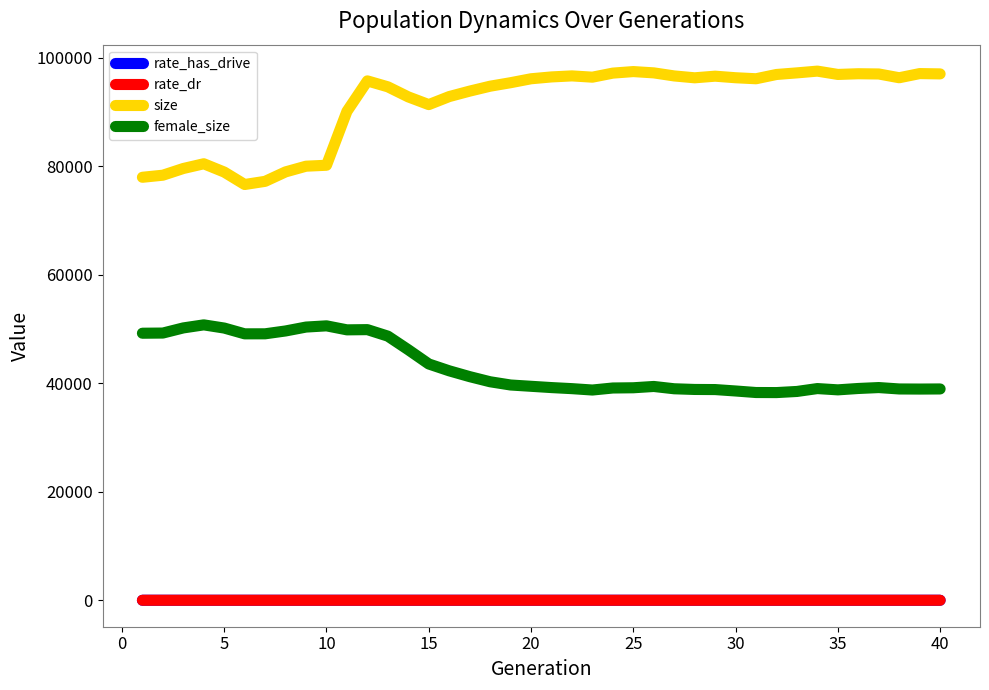

Which series has the largest total across all categories?

size